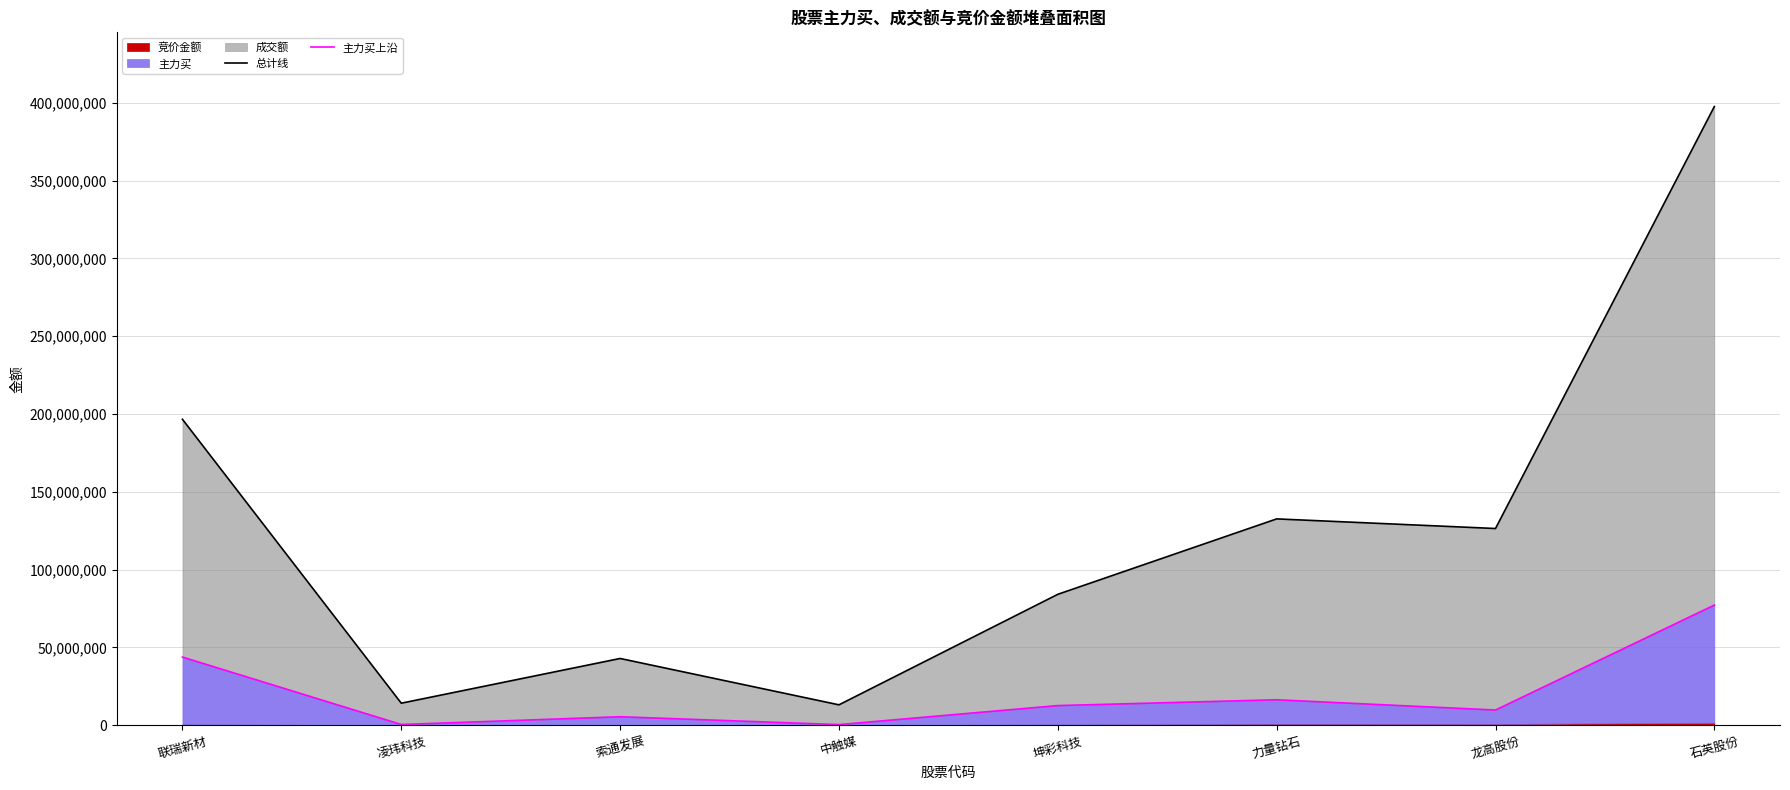

Is it true that 主力买上沿 equals 1378099 at 索通发展?

False